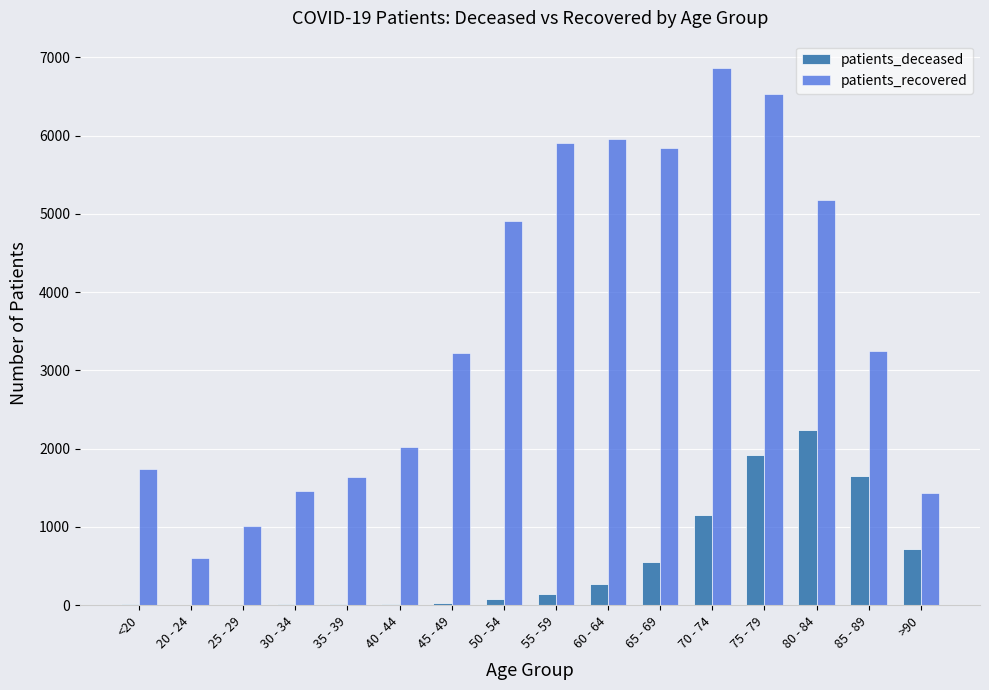

What value does the patients_deceased series have at <20?

10